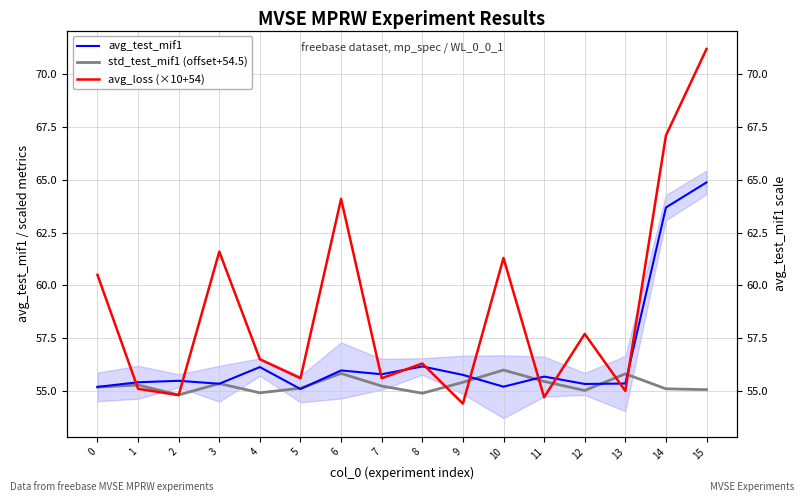

Is it true that avg_test_mif1 equals 56.1 at 4?

True